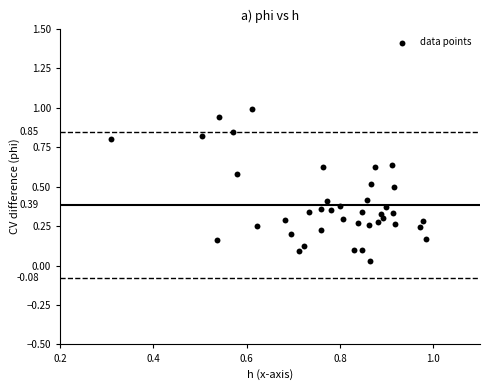

What is the range of Y values (max minus min)?

1.0